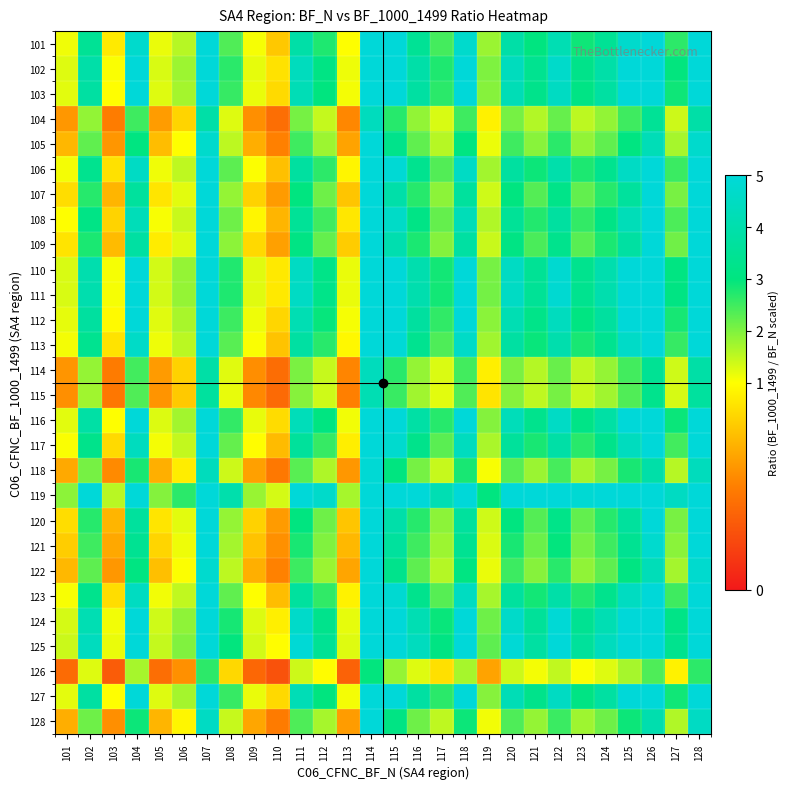

What is the maximum value shown in the chart?

14.0